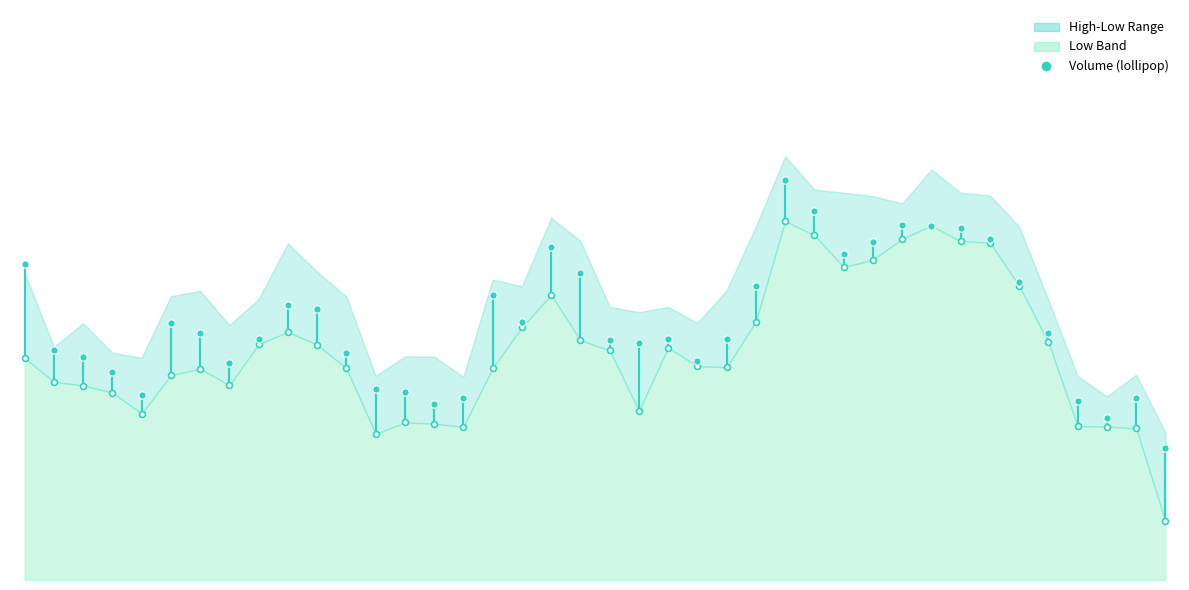

Which has a higher value, 26 or 4?

26